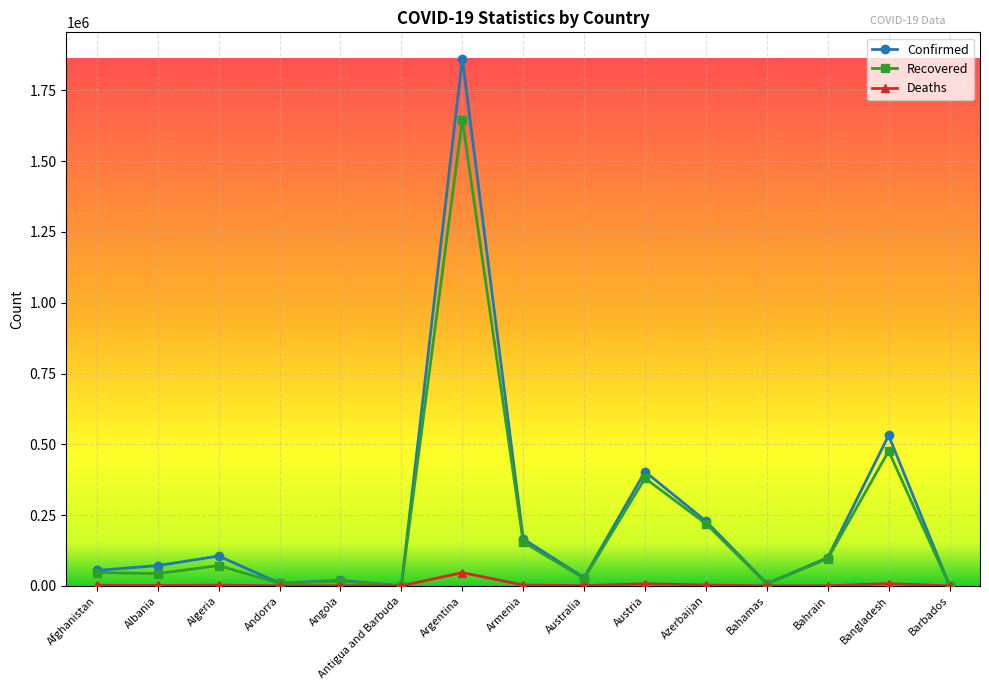

True or false: Deaths has more than 0 interior local peaks.

True